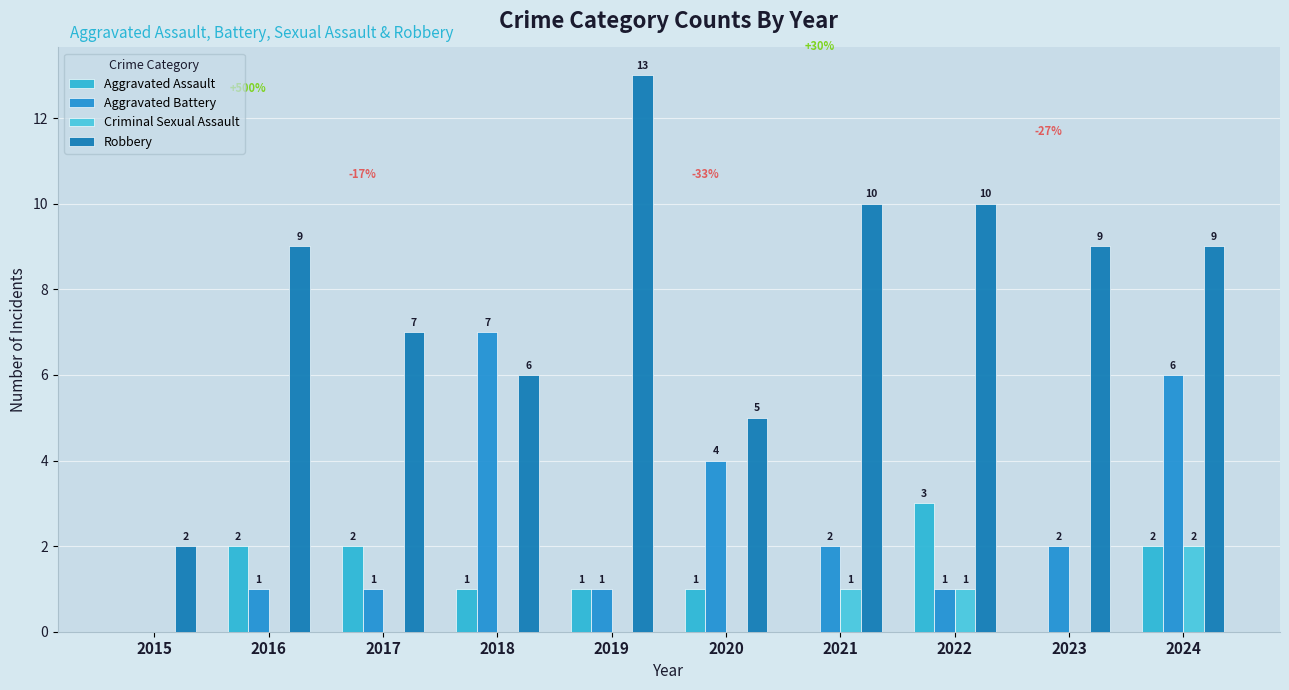

List the labels in order of Aggravated Assault value, largest first.

2022, 2016, 2017, 2024, 2018, 2019, 2020, 2015, 2021, 2023